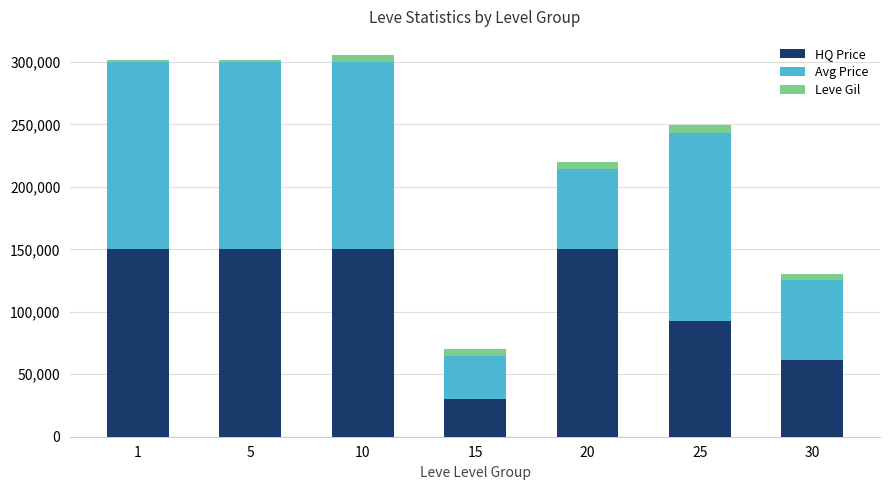

What is the difference between the maximum and minimum values in the HQ Price series?

120000